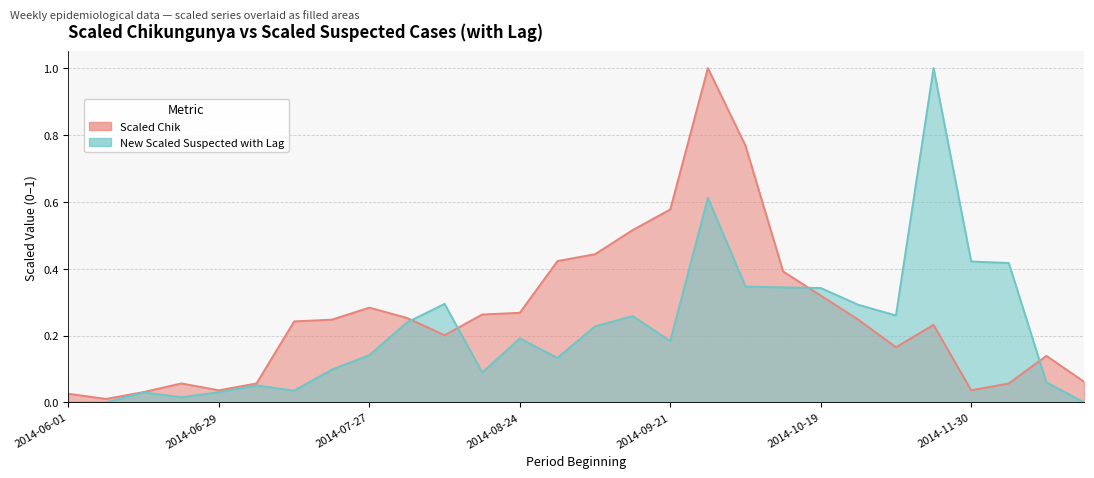

Where is New Scaled Suspected with Lag nearest to the value 0?

2014-06-01